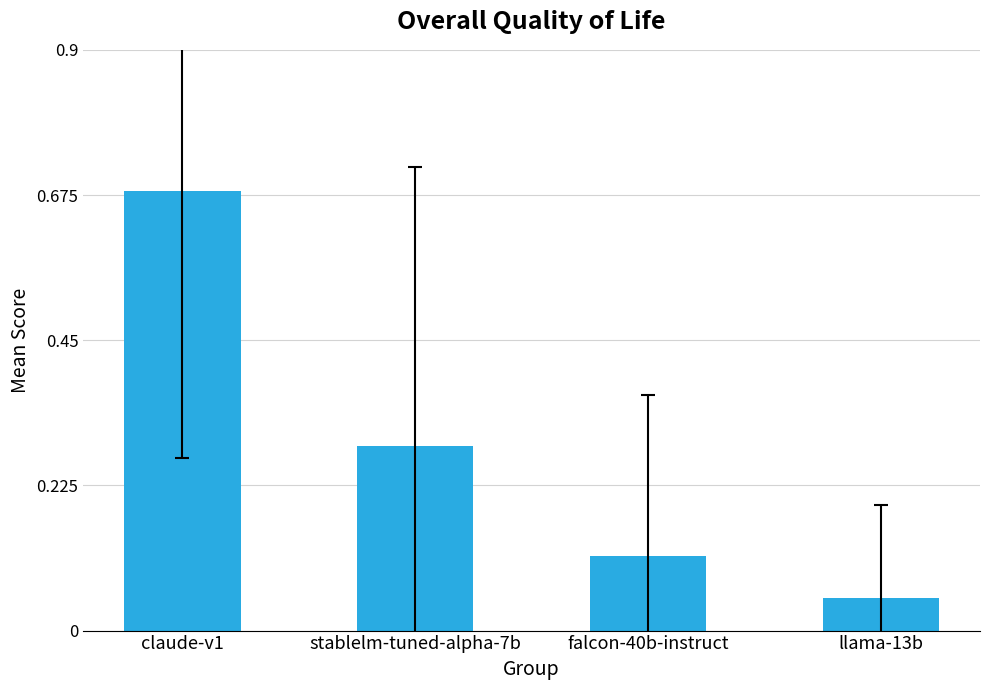

Is it true that the value at claude-v1 is 0.4?

False